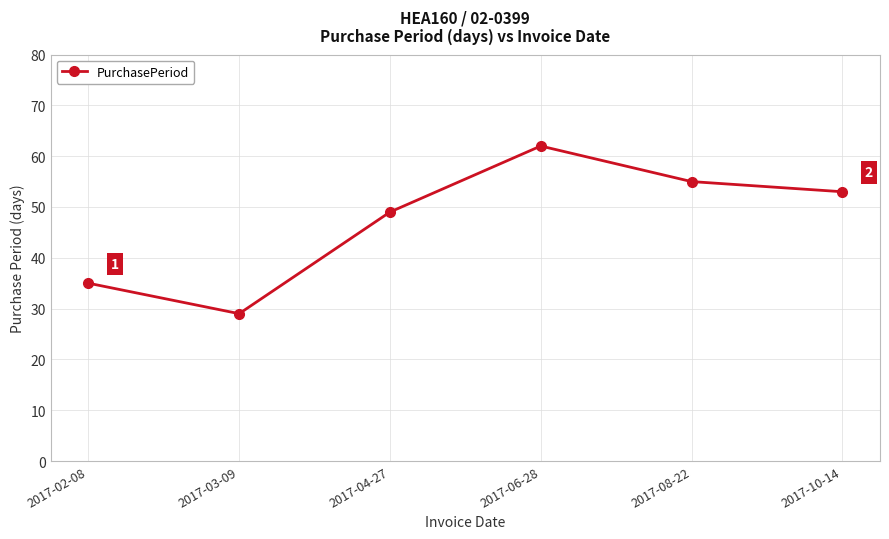

Which has a higher value, 2017-08-22 or 2017-10-14?

2017-08-22